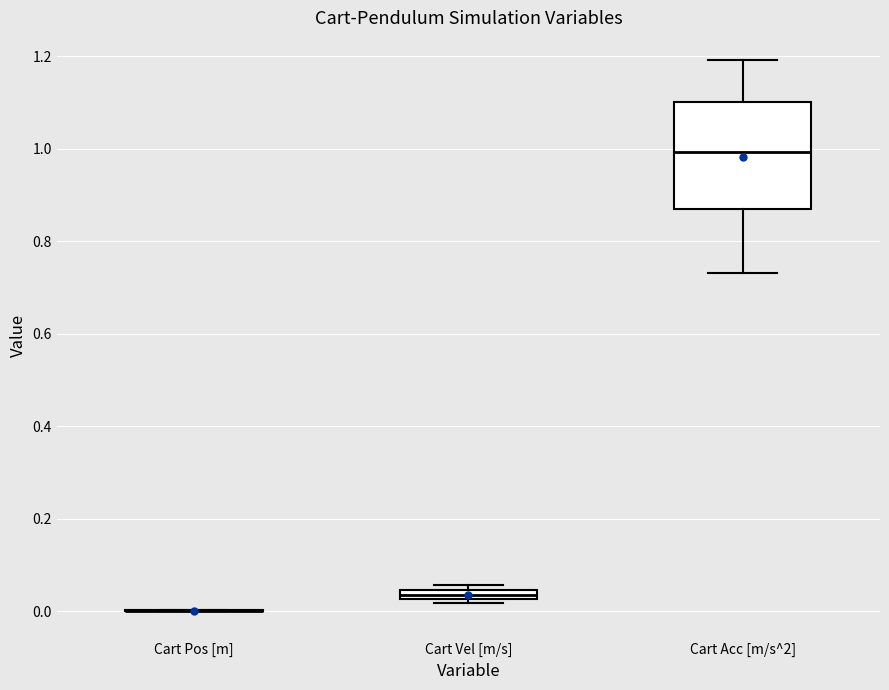

Where is the lower edge of the box for Cart Vel [m/s] on the y-axis? The values are not printed on the chart, so give them approximately, as read against the axis.

0.02